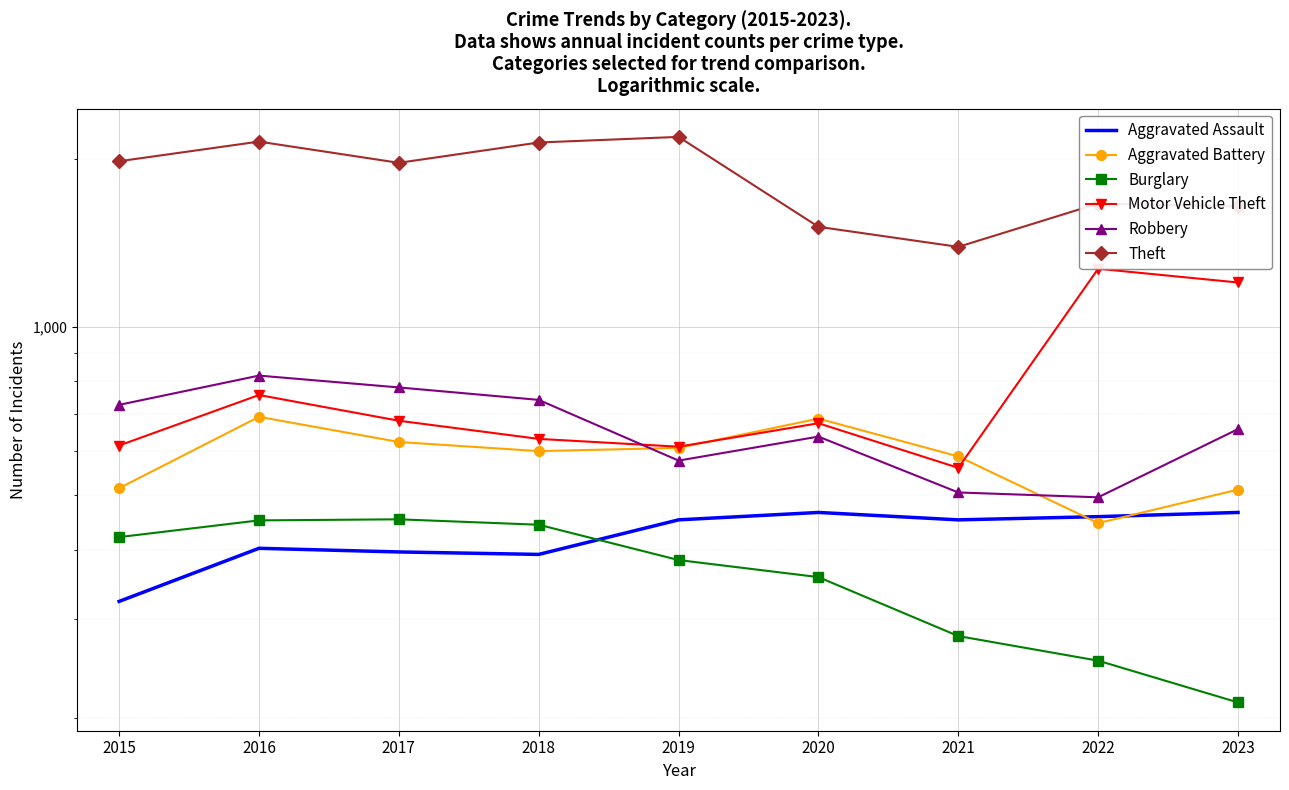

Count the number of categories in the chart.

9